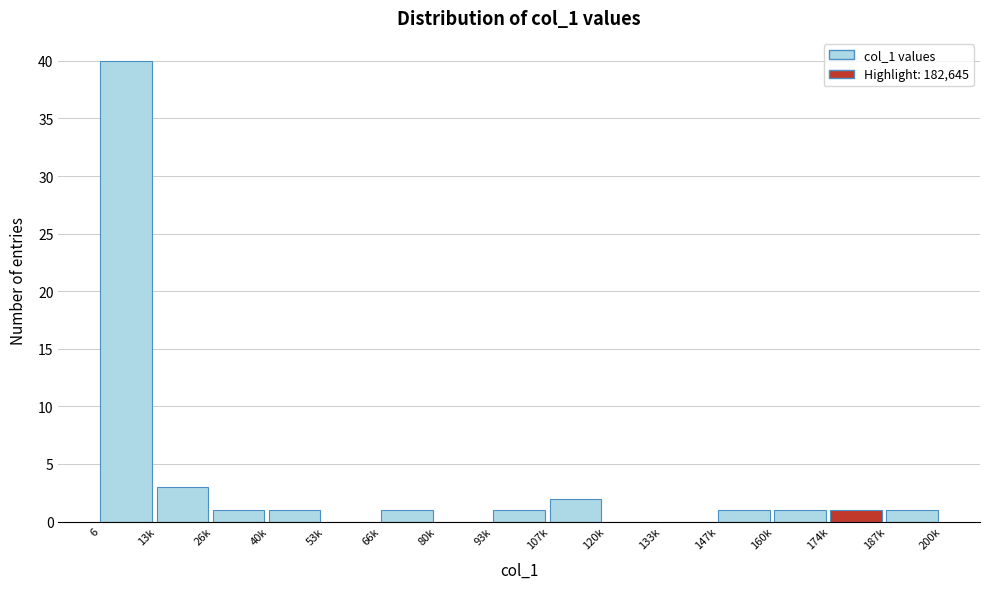

Reading right to left, extract all data points from this chart.

187k=1	174k=1	160k=1	147k=1	133k=0	120k=0	107k=2	93k=1	80k=0	66k=1	53k=0	40k=1	26k=1	13k=3	6=40